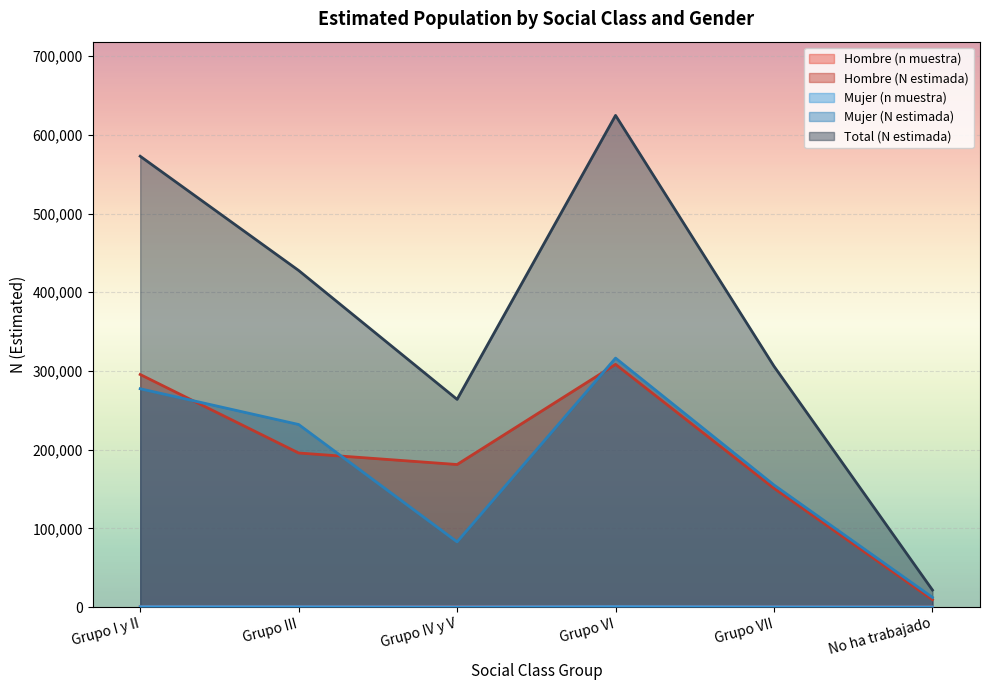

Reading left to right, transcribe all the data shown in this chart.

Hombre (n muestra): Grupo I y II=517	Grupo III=347	Grupo IV y V=347	Grupo VI=579	Grupo VII=261	No ha trabajado=15
Hombre (N estimada): Grupo I y II=295523	Grupo III=195772	Grupo IV y V=181113	Grupo VI=308433	Grupo VII=150893	No ha trabajado=9348
Mujer (n muestra): Grupo I y II=470	Grupo III=394	Grupo IV y V=157	Grupo VI=556	Grupo VII=267	No ha trabajado=19
Mujer (N estimada): Grupo I y II=277416	Grupo III=231979	Grupo IV y V=82800	Grupo VI=316378	Grupo VII=155068	No ha trabajado=12245
Total (N estimada): Grupo I y II=572938	Grupo III=427750	Grupo IV y V=263913	Grupo VI=624811	Grupo VII=305962	No ha trabajado=21592